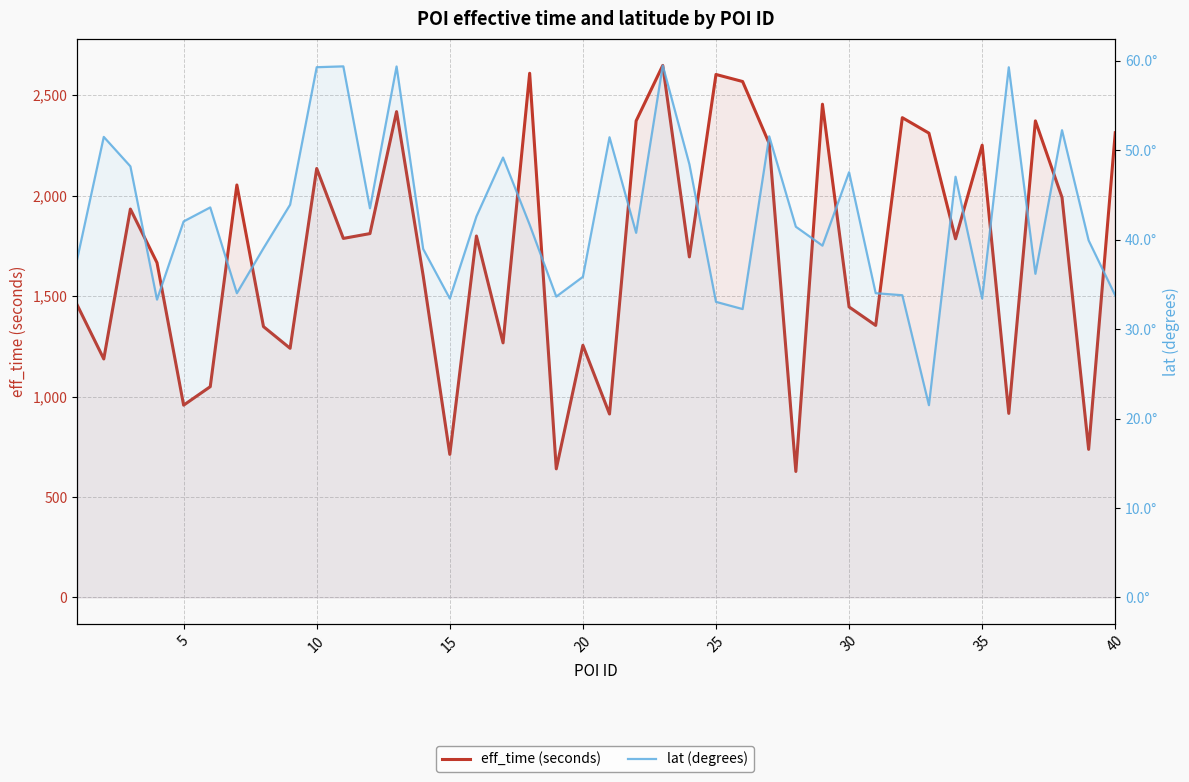

How many lines are shown in the chart?

2